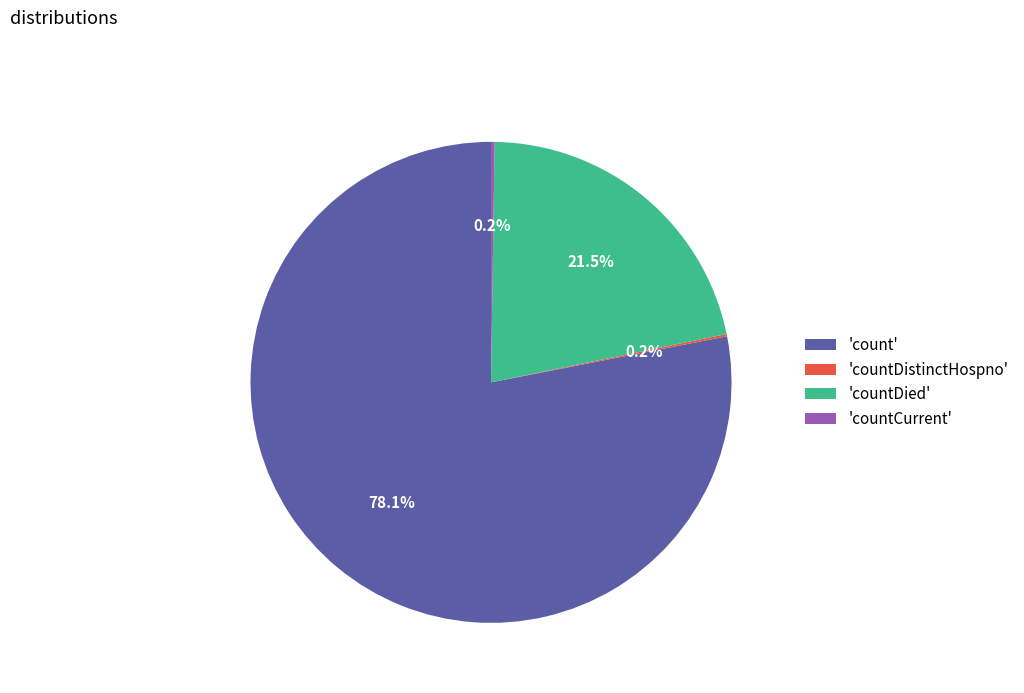

What is the total percentage of 'countDied' and 'count'?

99.6%